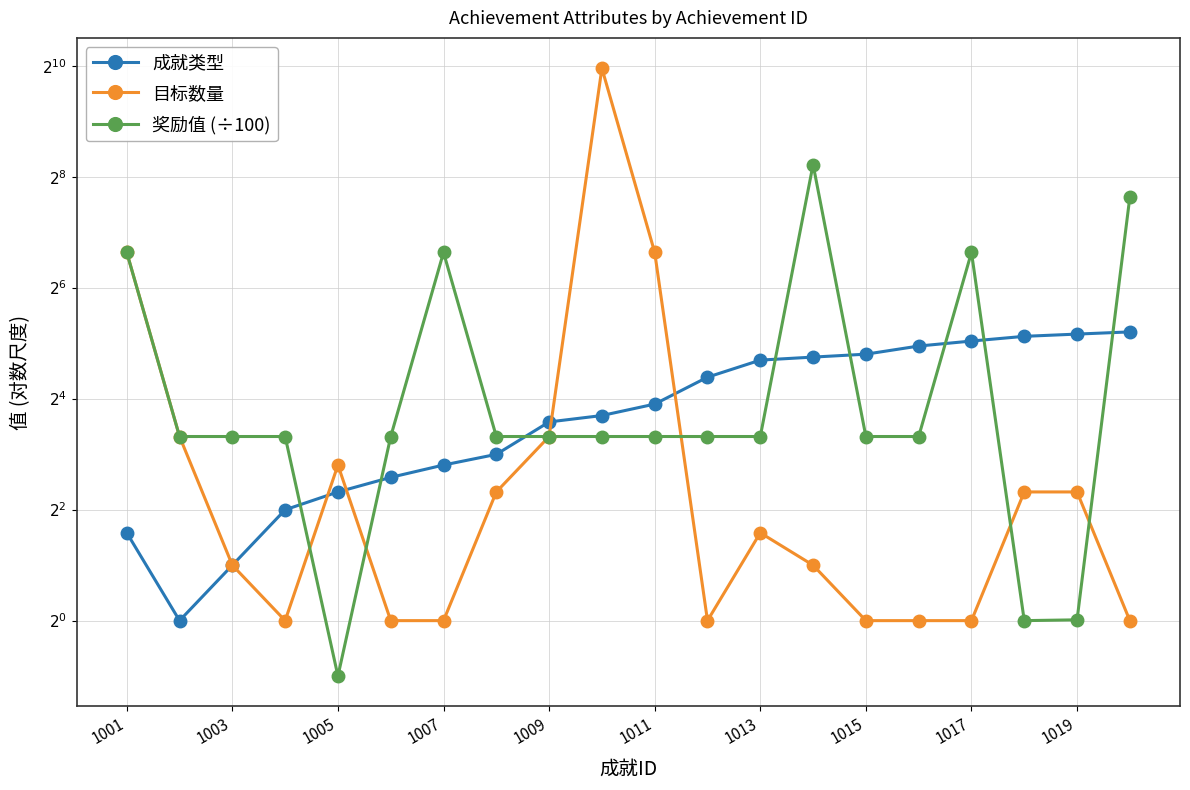

Reading left to right, transcribe all the data shown in this chart.

成就类型: 3.0	1.0	2.0	4.0	5.0	6.0	7.0	8.0	12.0	13.0	15.0	21.0	26.0	27.0	28.0	31.0	33.0	35.0	36.0	37.0
目标数量: 100.0	10.0	2.0	1.0	7.0	1.0	1.0	5.0	10.0	1000.0	100.0	1.0	3.0	2.0	1.0	1.0	1.0	5.0	5.0	1.0
奖励值 (÷100): 100.0	10.0	10.0	10.0	0.5	10.0	100.0	10.0	10.0	10.0	10.0	10.0	10.0	300.0	10.0	10.0	100.0	1.0	1.0	200.0